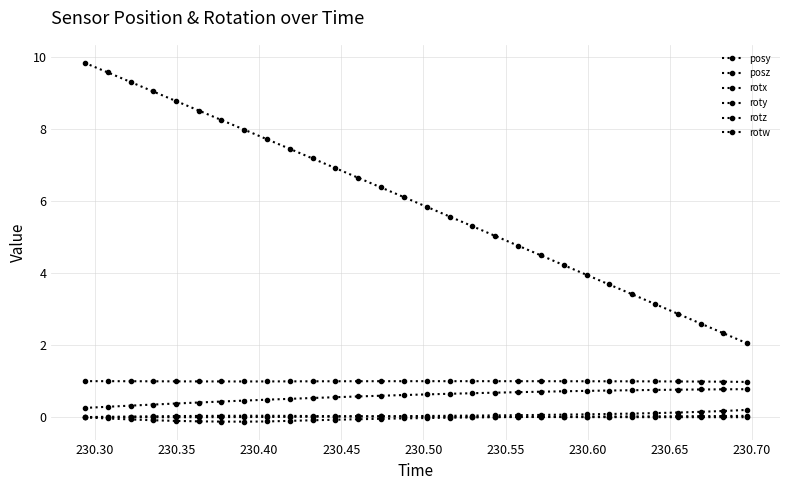

True or false: posz and posy cross at least once.

False